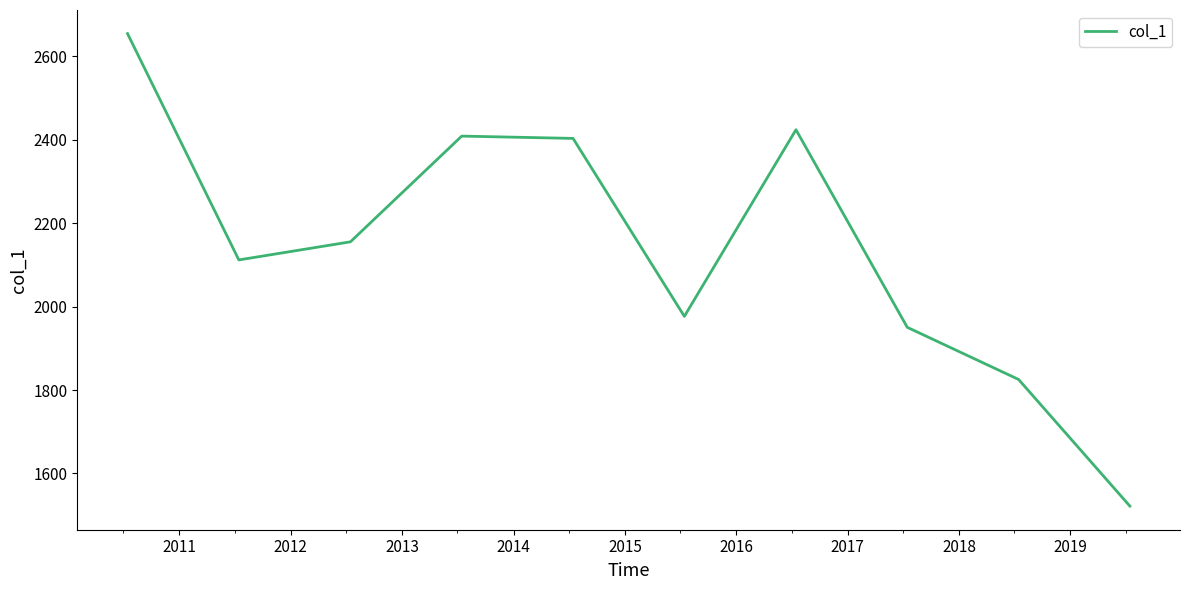

What is the average value?

2143.3